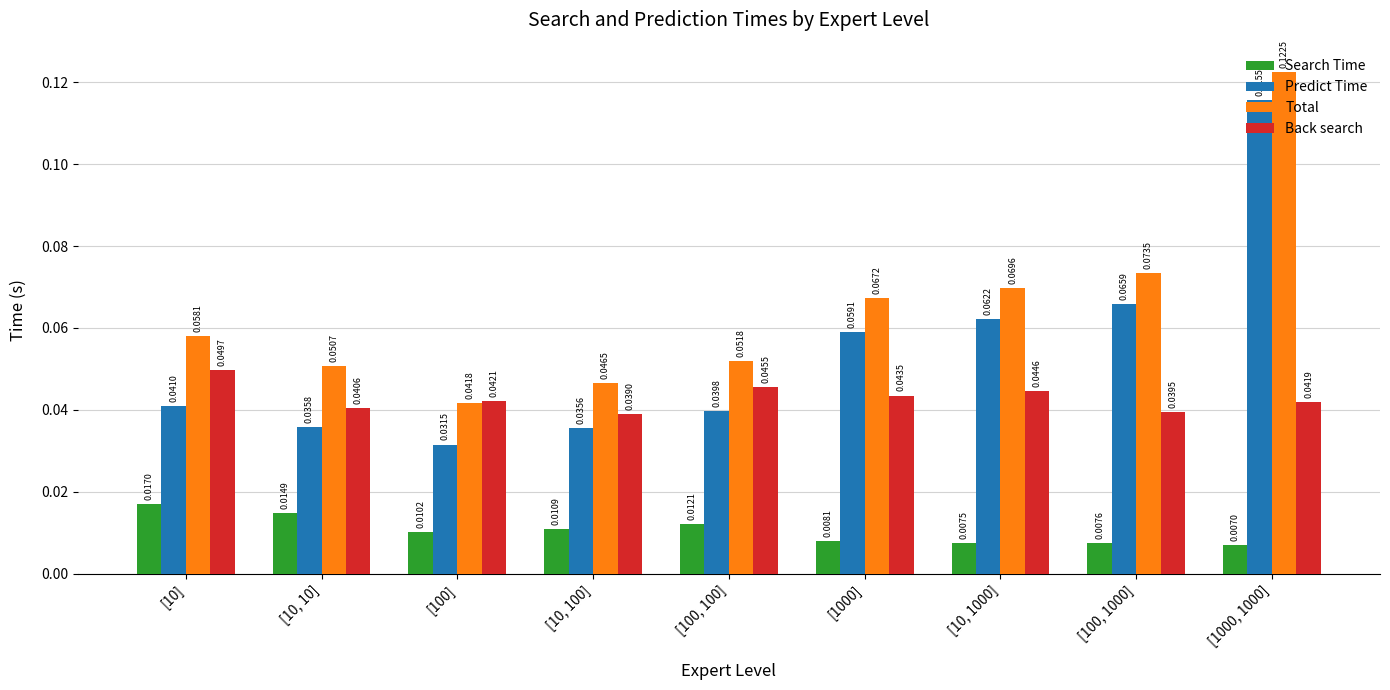

At which category is the sum across all series the highest?

[1000, 1000]